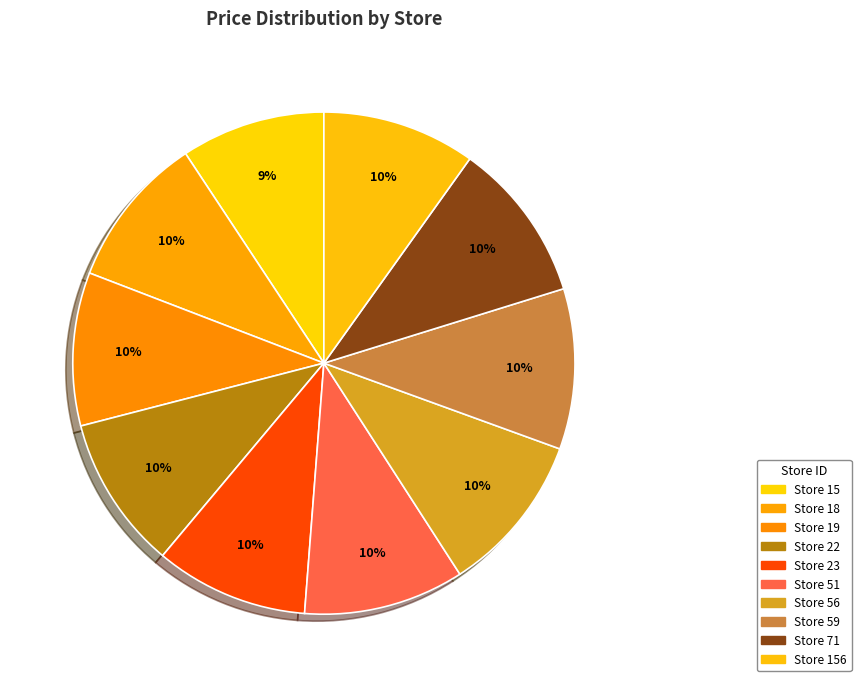

Is there any slice that represents more than half of the pie?

No